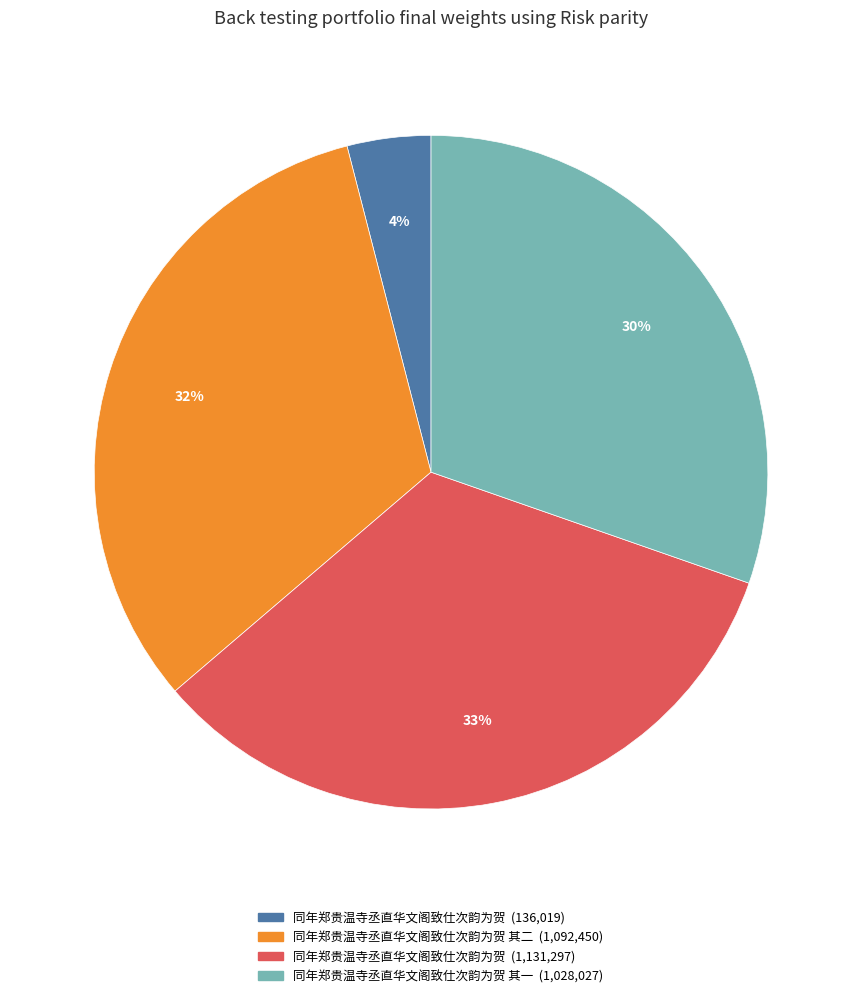

Count the number of slices in the pie.

4